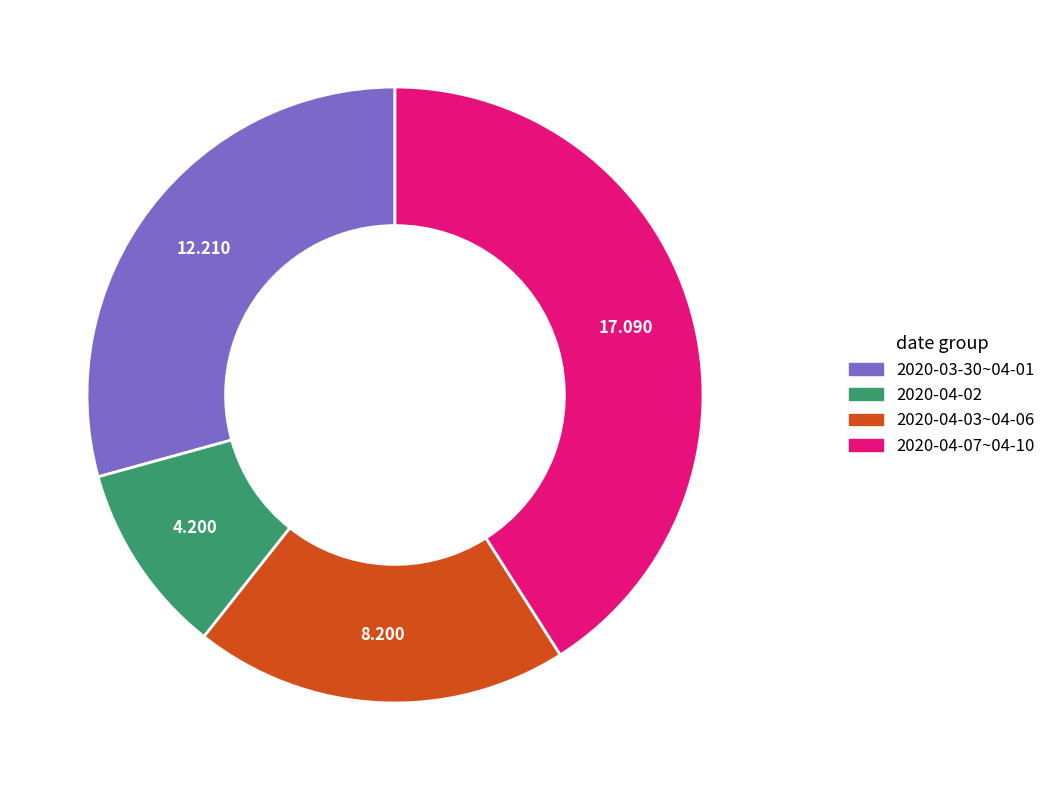

Is there a majority slice in this chart?

No